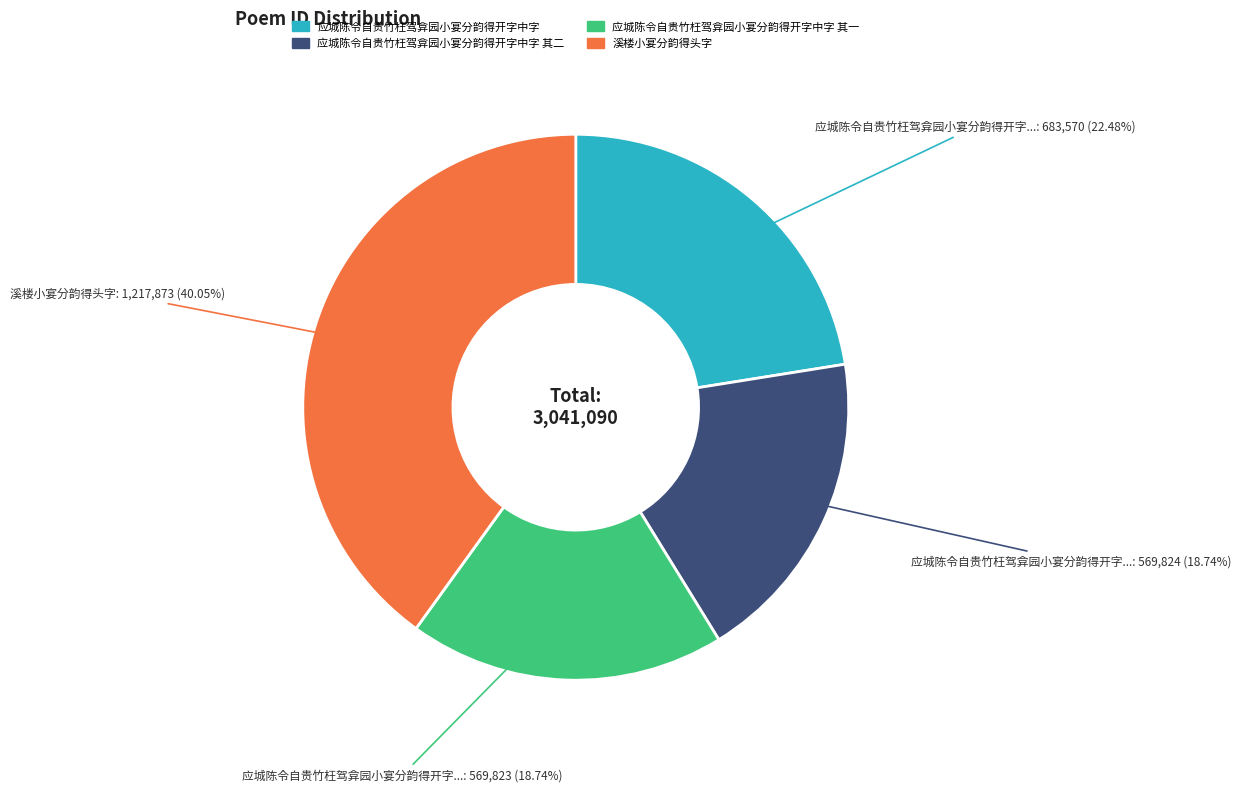

How many slices are in this pie chart?

4